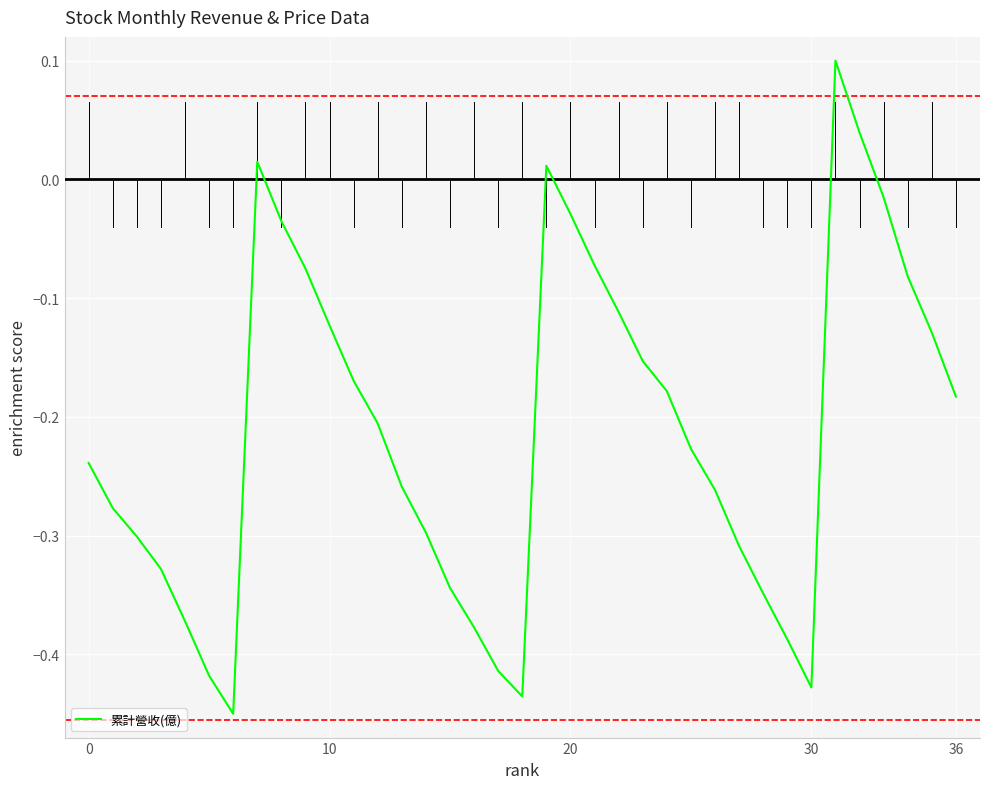

True or false: there are more than 1 points higher than both neighbors.

True